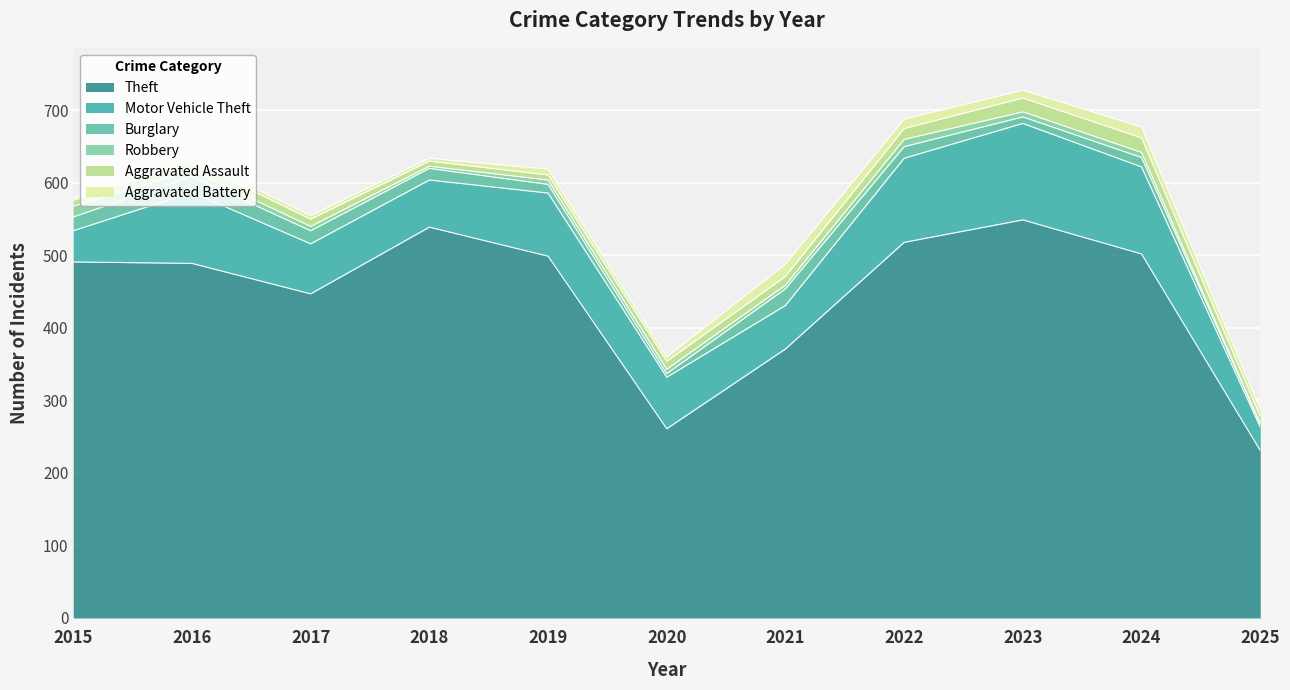

What is the average value of the Robbery series?

7